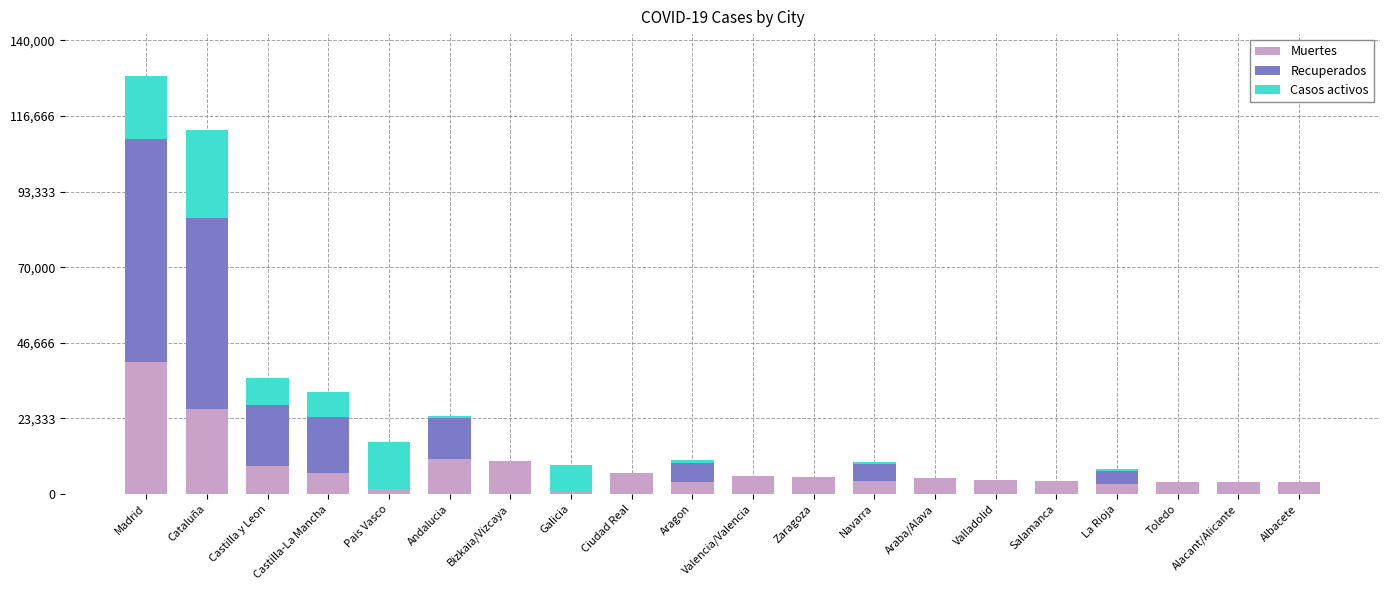

What is the sum of all Muertes values?

158070